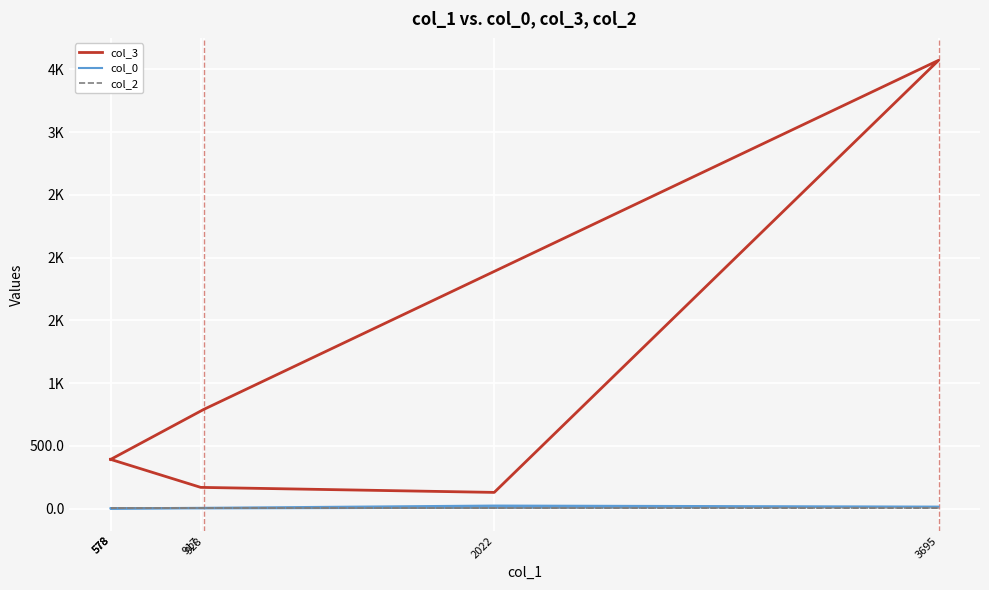

The value of col_0 at 2022 is 24.0. True or false?

True